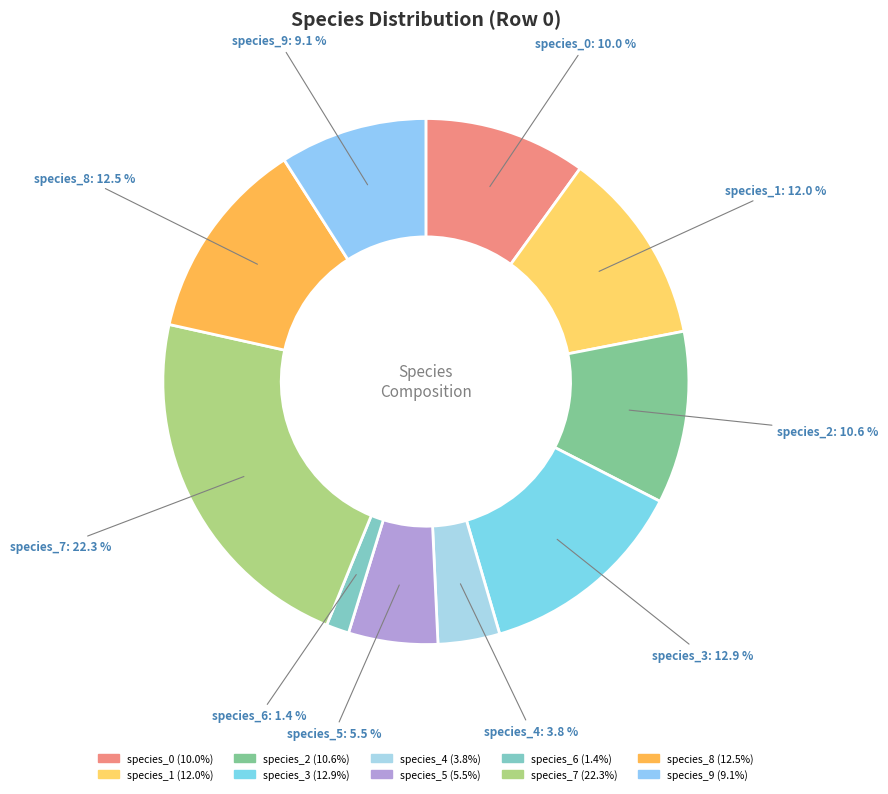

Which category has the biggest portion of the pie?

species_7